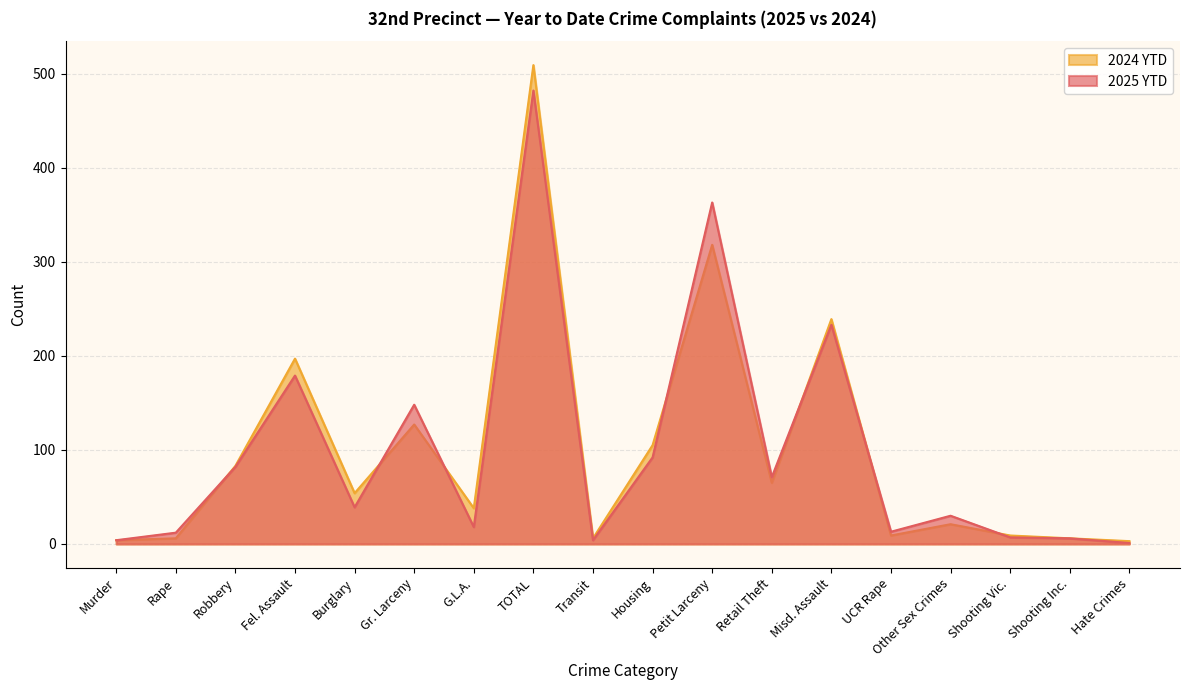

Between Rape and UCR Rape, which series saw the biggest shift?

2024 YTD